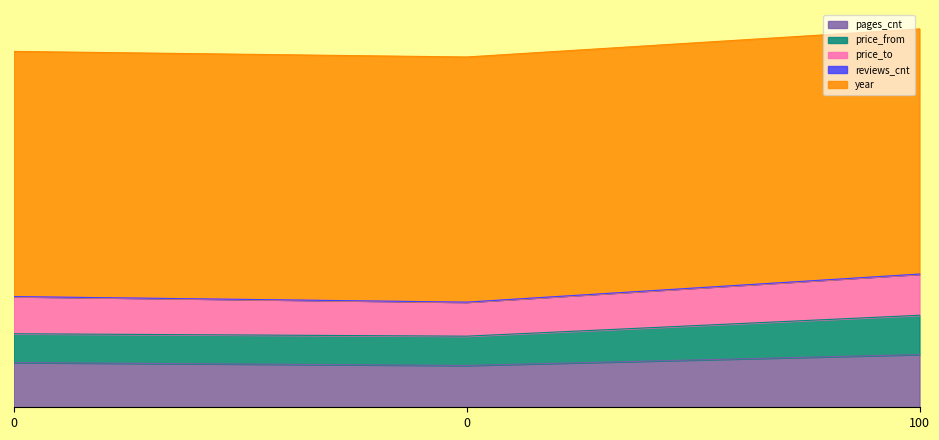

Is it true that pages_cnt equals 198 at 0?

False